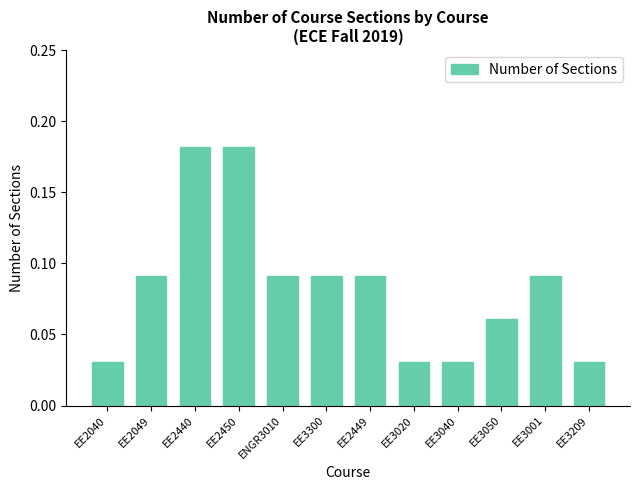

The value at EE3209 is 0.1. True or false?

False